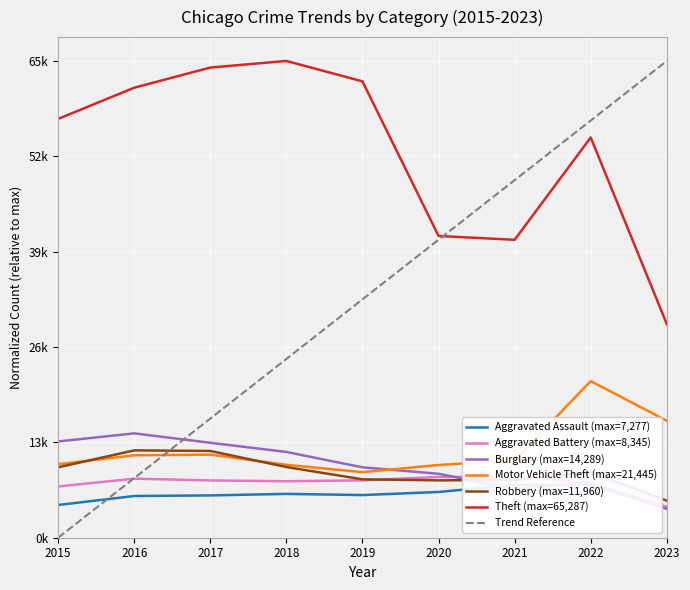

At how many categories does at least one series exceed 0?

9